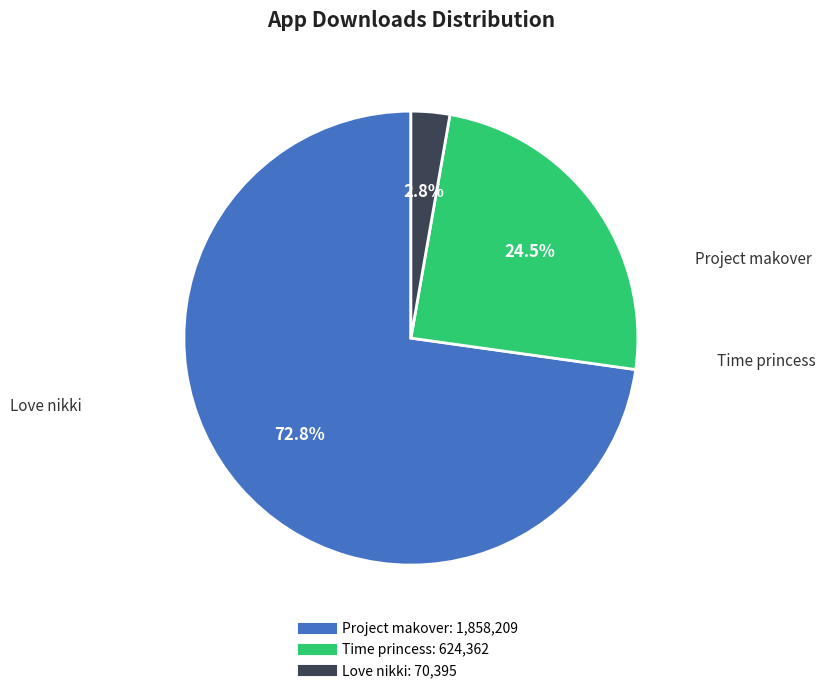

Which slice is the largest?

Project makover